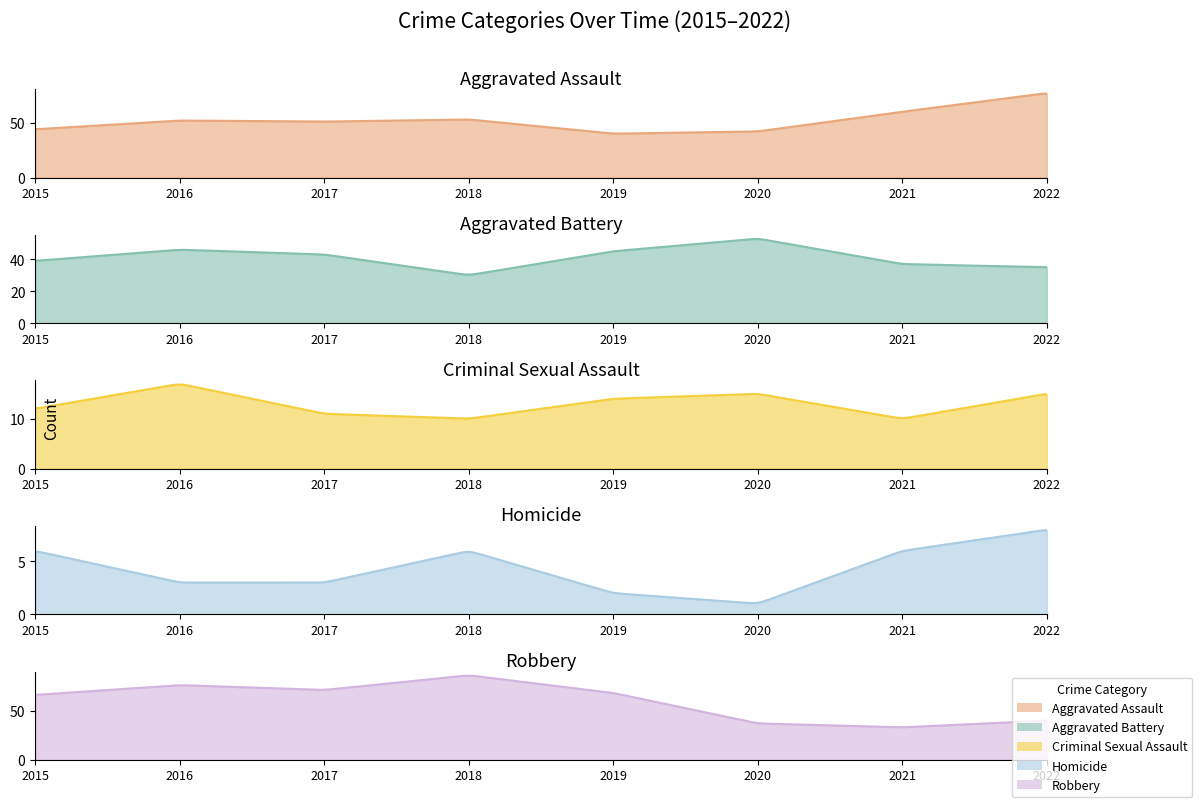

True or false: Aggravated Battery and Robbery intersect in this chart.

True